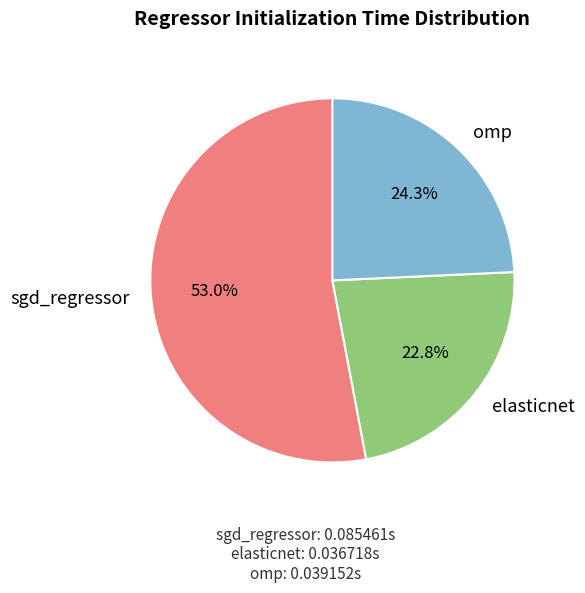

Which has a higher value, sgd_regressor or omp?

sgd_regressor